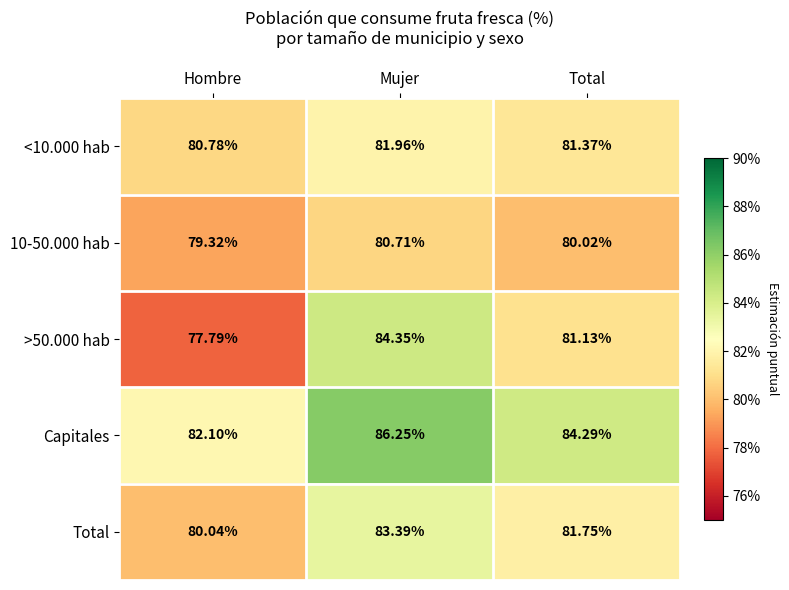

Which series has the largest total across all categories?

Capitales